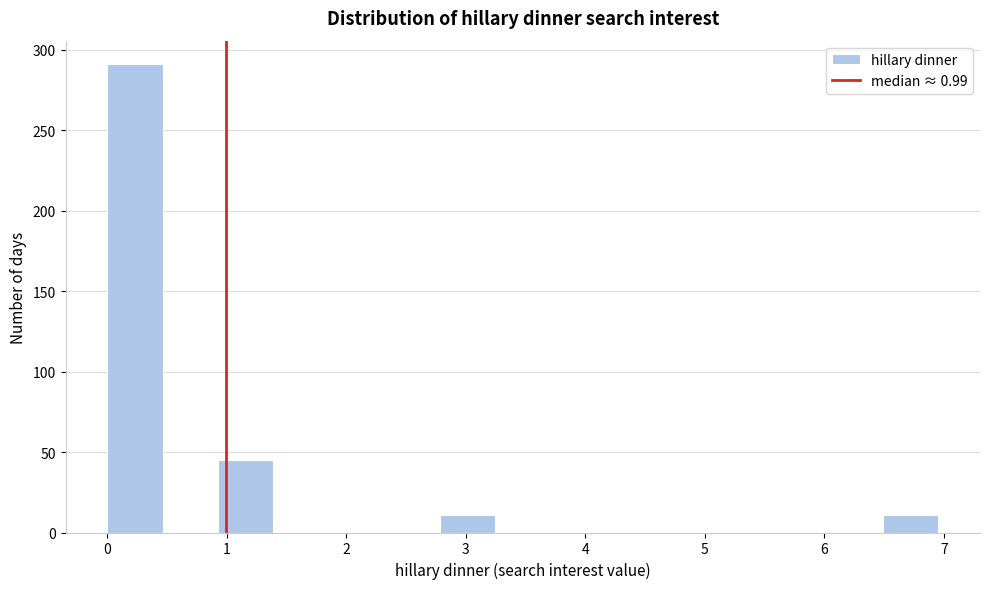

Reading left to right, list every bar in this chart as the range it spans on the x-axis followed by its height. Neither the bar edges nor the heights are printed on the chart, so give them approximately, as read against the axes.

0.0 to 0.5: 290
0.5 to 0.9: 0
0.9 to 1.4: 45
1.4 to 1.9: 0
1.9 to 2.3: 0
2.3 to 2.8: 0
2.8 to 3.2: 10
3.2 to 3.7: 0
3.7 to 4.2: 0
4.2 to 4.6: 0
4.6 to 5.1: 0
5.1 to 5.6: 0
5.6 to 6.0: 0
6.0 to 6.5: 0
6.5 to 7.0: 10